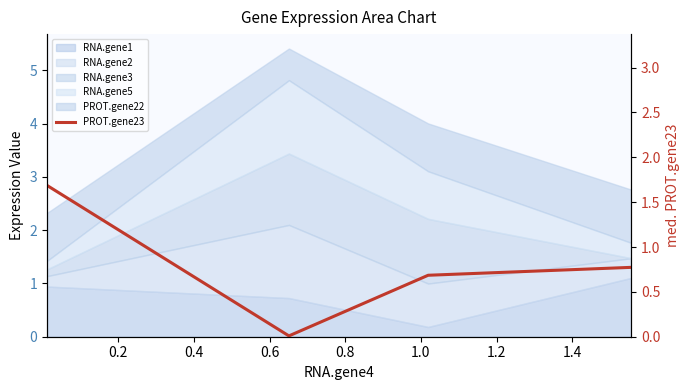

The chart shows a value of 0.7 at 0.4. True or false?

True